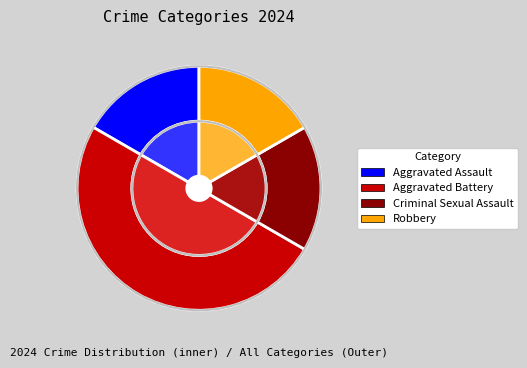

To the nearest percent, what is the combined percentage of Aggravated Assault and Criminal Sexual Assault?

33%